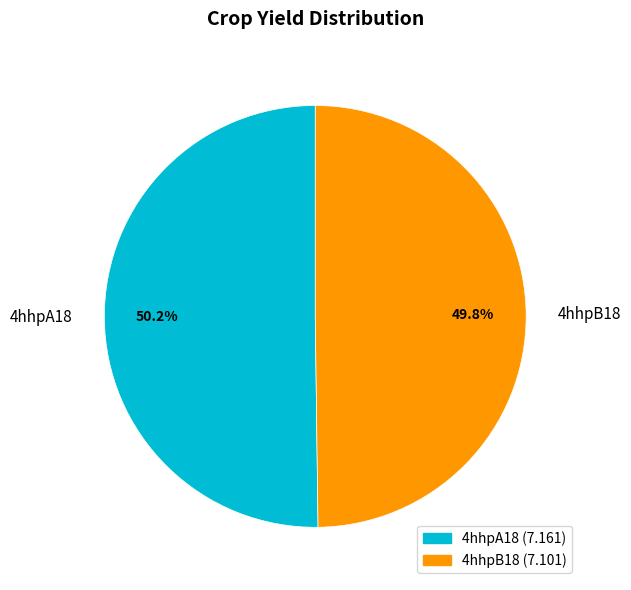

Approximately how many times larger is the value at 4hhpB18 compared to 4hhpA18?

1.0